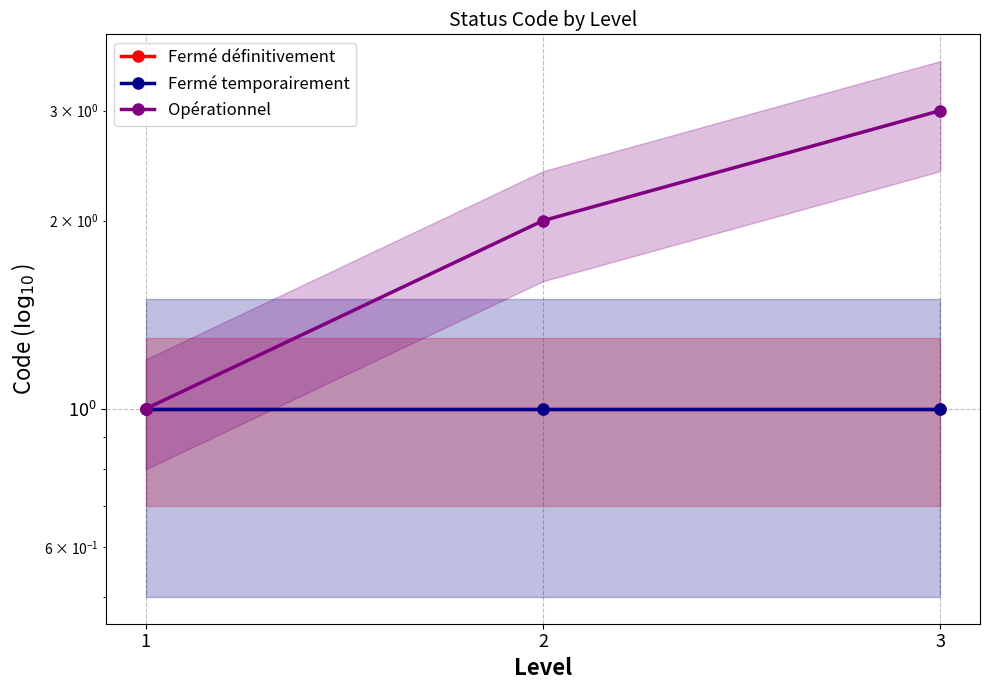

List the labels in order of Fermé temporairement value, smallest first.

1, 2, 3